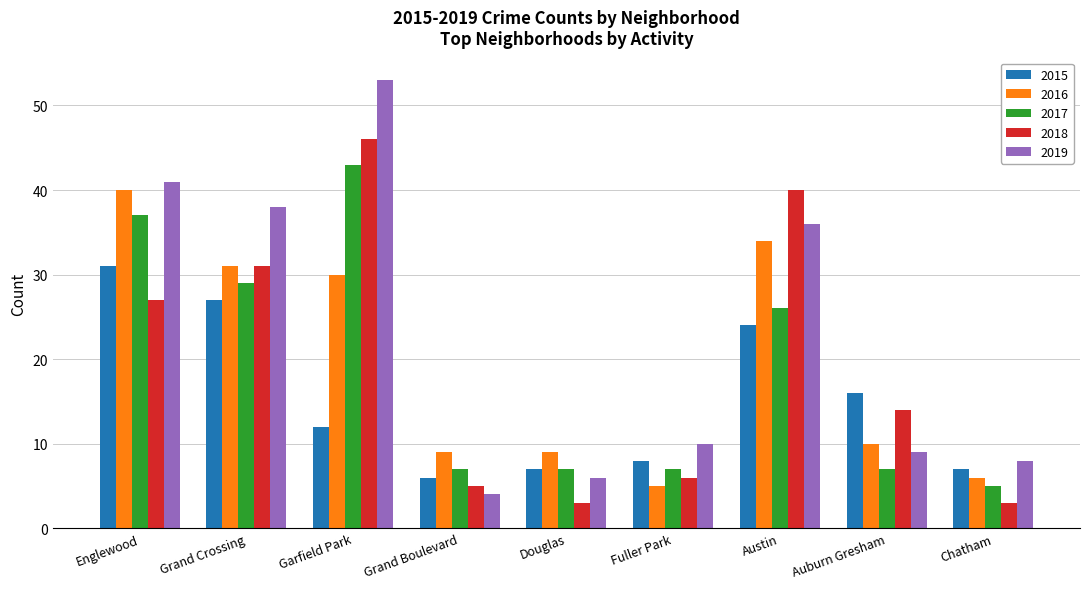

What are all the series names shown in the legend?

2015, 2016, 2017, 2018, 2019